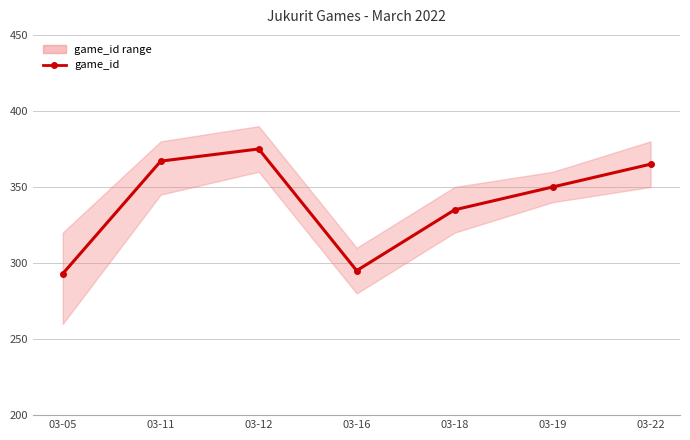

The chart shows a value of 221 at 03-11. True or false?

False